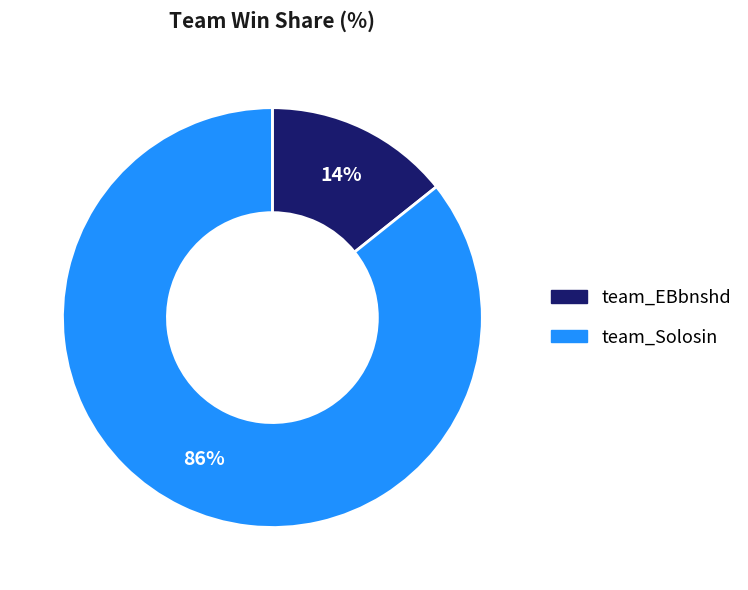

The team_Solosin slice represents 86% of the pie. True or false?

True